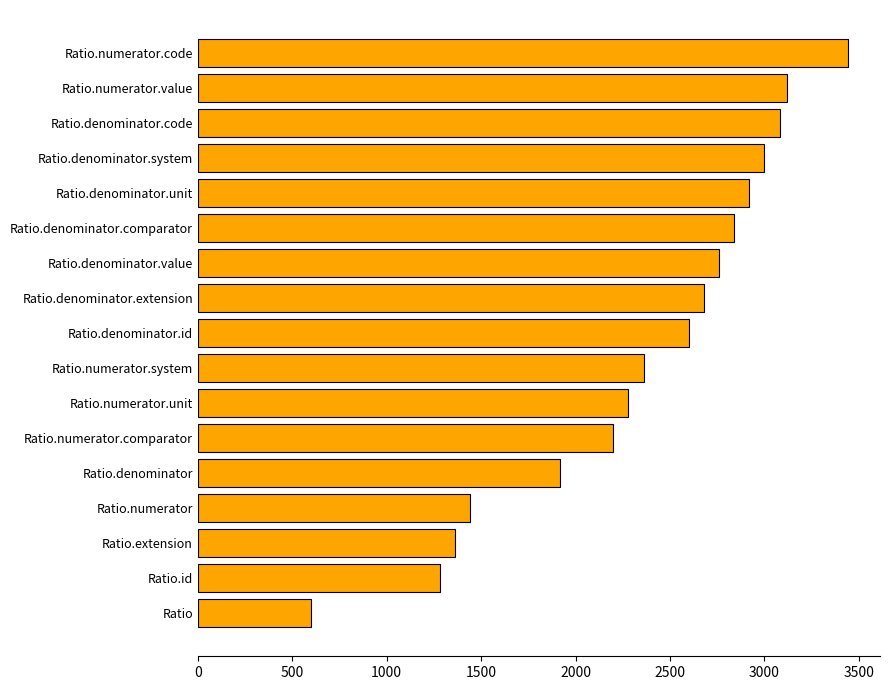

Rank the categories by value from lowest to highest.

Ratio, Ratio.id, Ratio.extension, Ratio.numerator, Ratio.denominator, Ratio.numerator.comparator, Ratio.numerator.unit, Ratio.numerator.system, Ratio.denominator.id, Ratio.denominator.extension, Ratio.denominator.value, Ratio.denominator.comparator, Ratio.denominator.unit, Ratio.denominator.system, Ratio.denominator.code, Ratio.numerator.value, Ratio.numerator.code